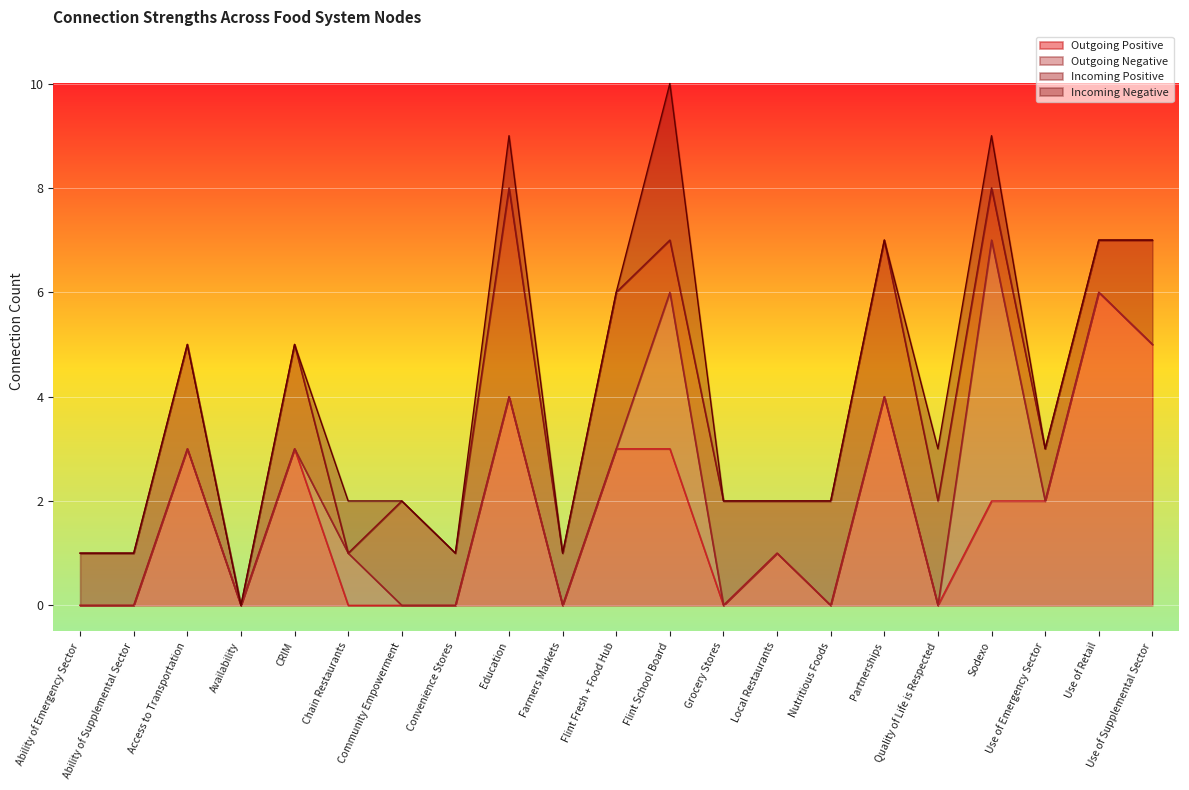

The Outgoing Positive series shows 0 at Chain Restaurants. True or false?

True